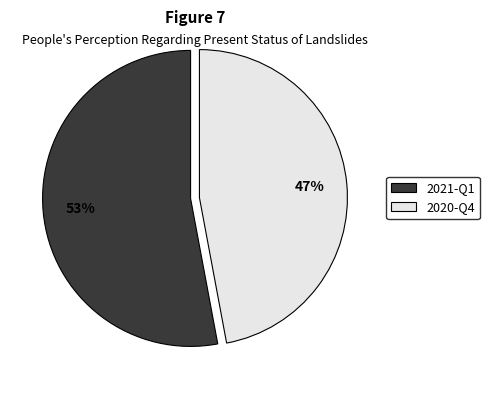

Combined, do 2021-Q1 and 2020-Q4 account for over 50%?

Yes